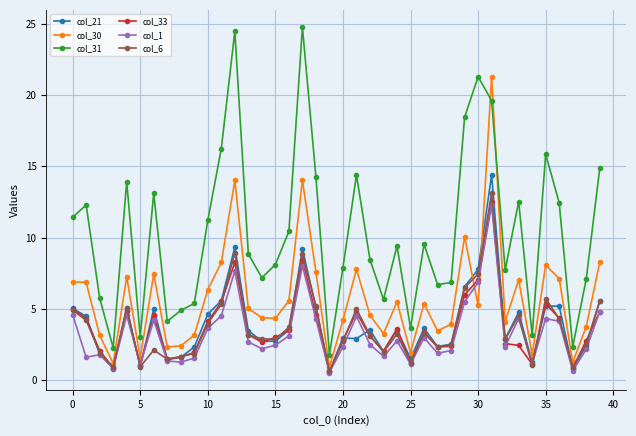

What is the highest value of the col_31 series?

24.8